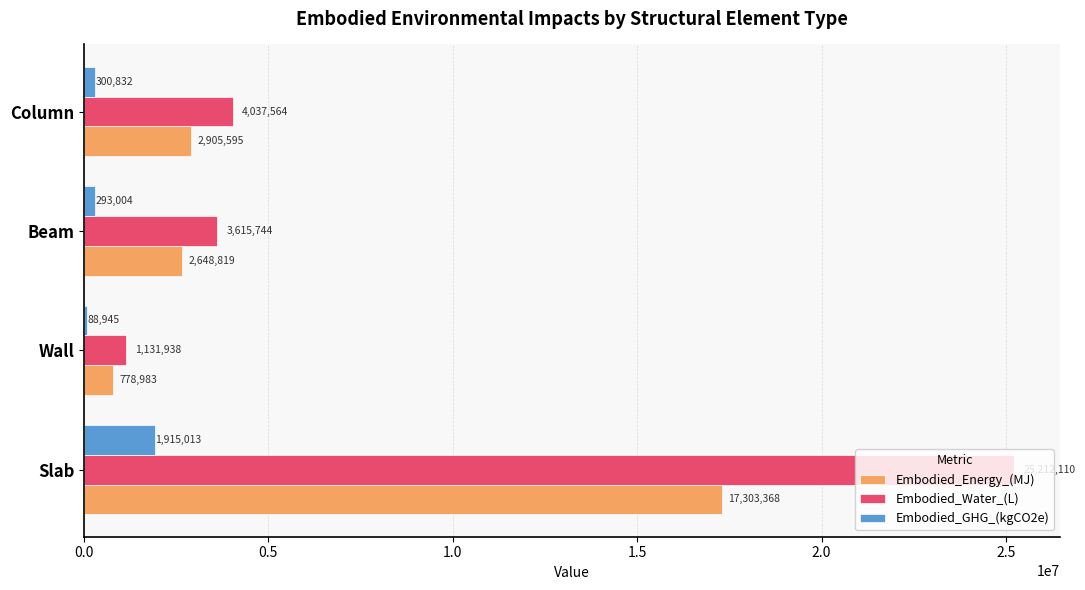

Which series has the largest range (max minus min)?

Embodied_Water_(L)